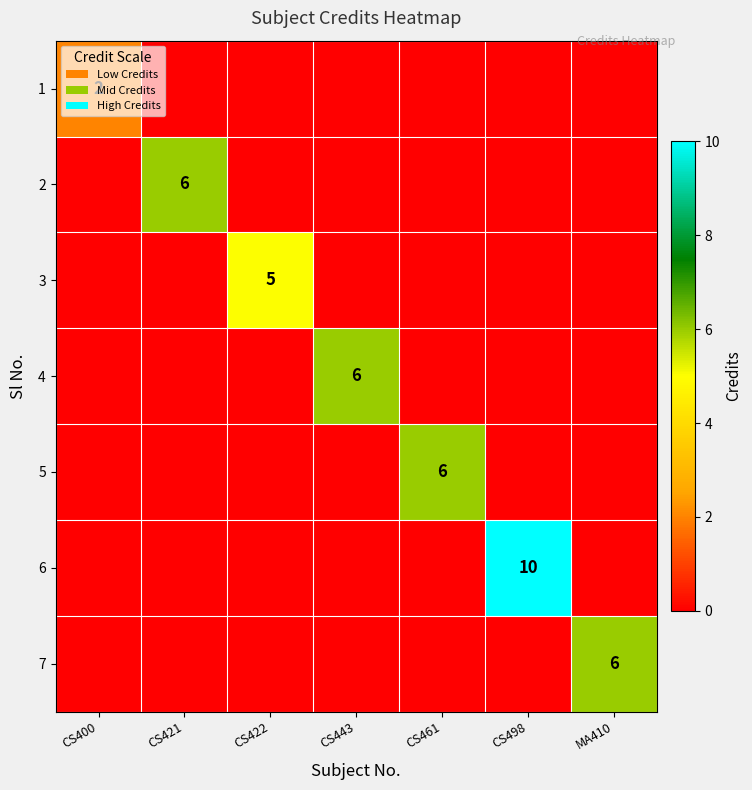

What is the difference between the maximum and minimum values in the 7 series?

6